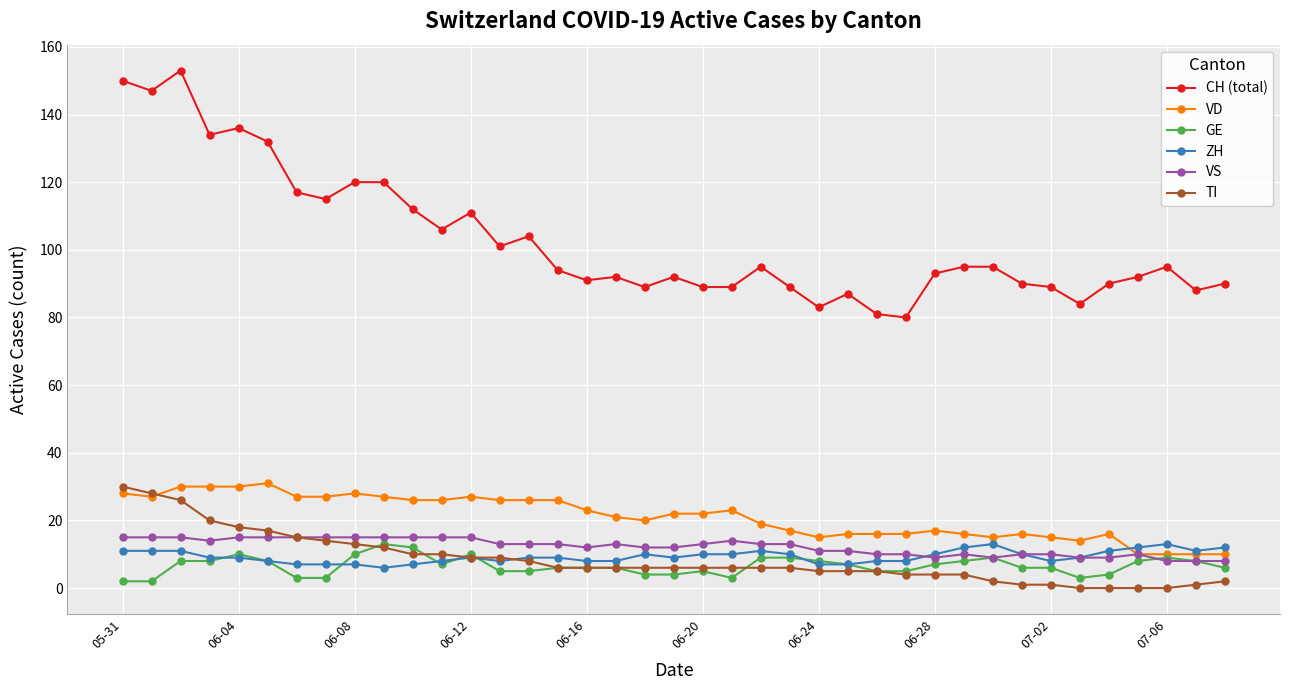

True or false: VS has more than 2 interior local peaks.

True